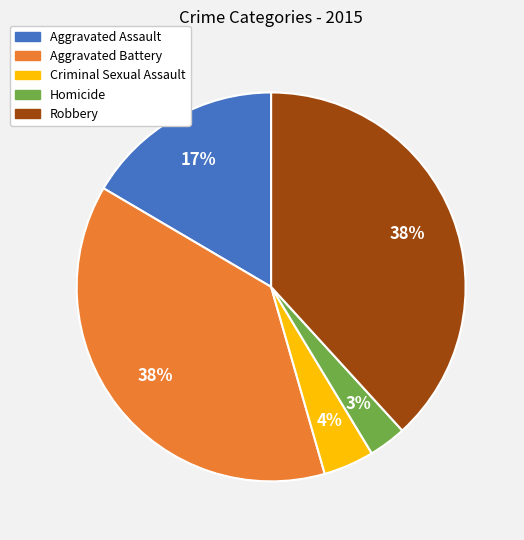

What percentage is the Aggravated Assault slice, to the nearest percent?

17%